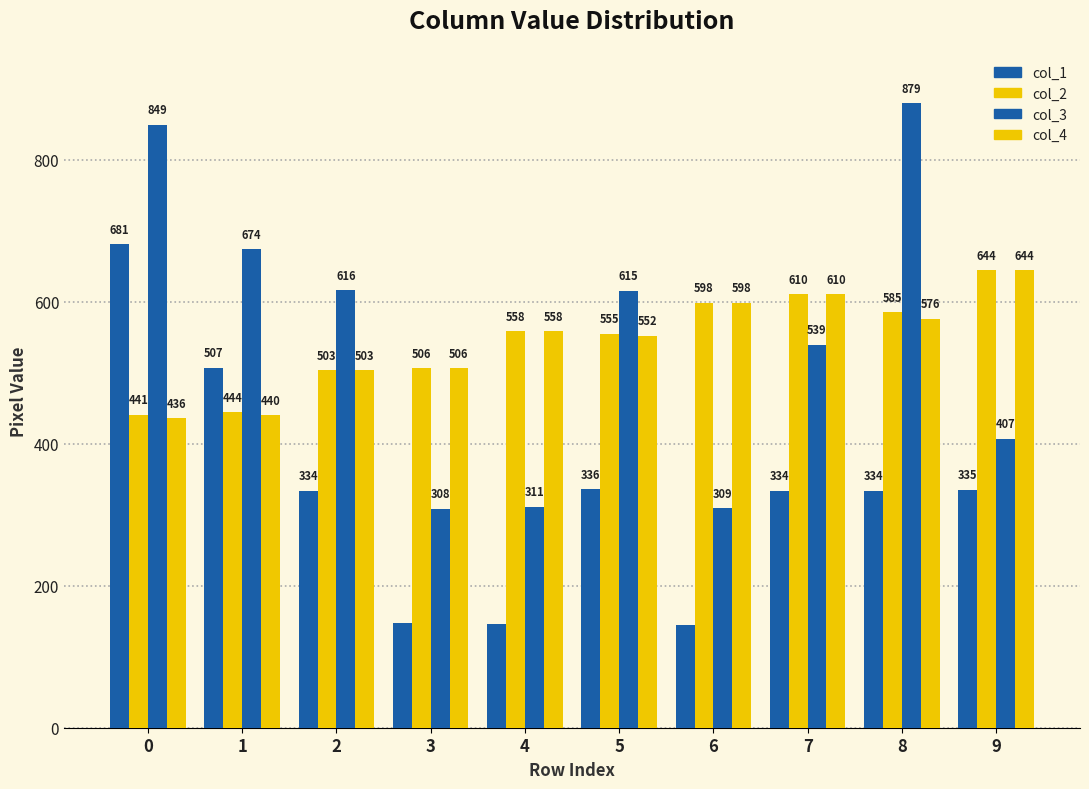

Count the number of categories in the chart.

10